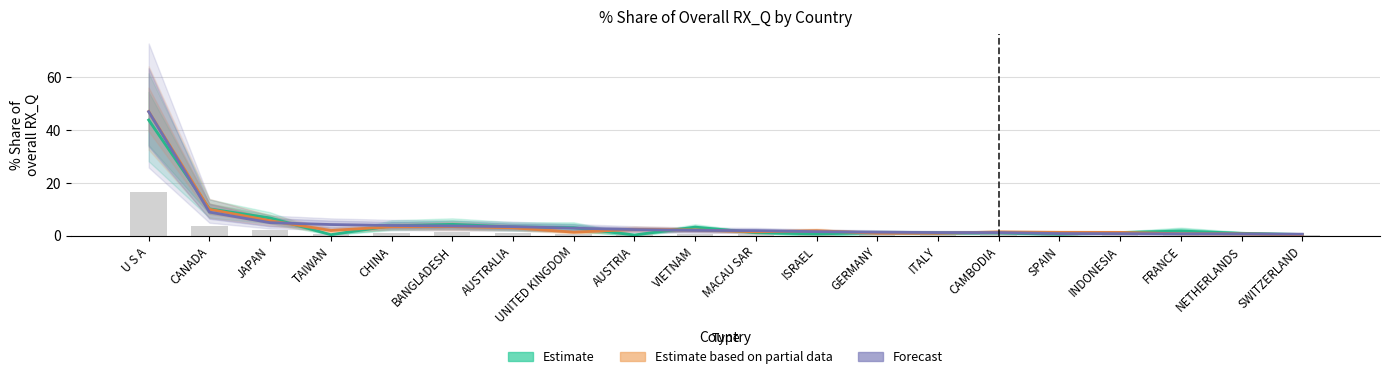

Between INDONESIA and SWITZERLAND, which series saw the biggest shift?

Estimate based on partial data